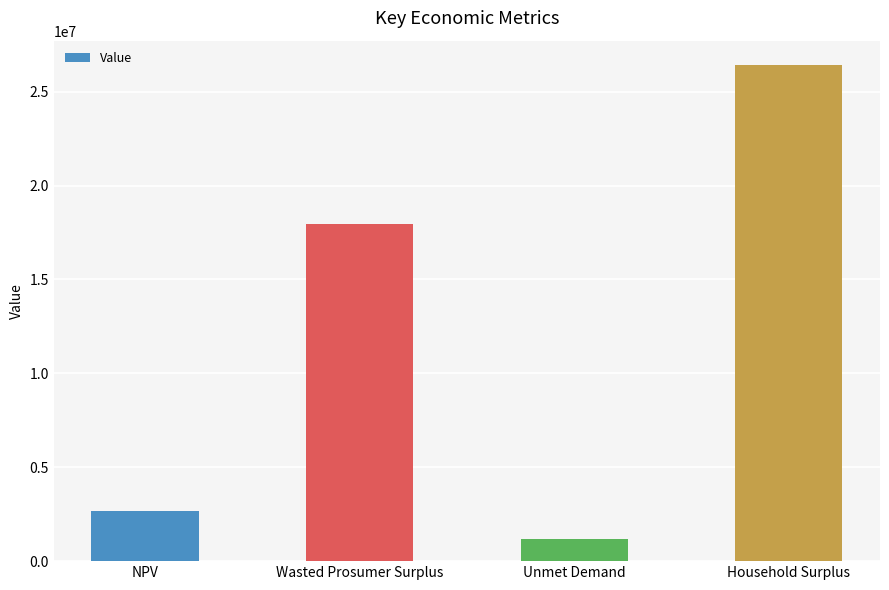

What is the sum of all values?

48207549.9